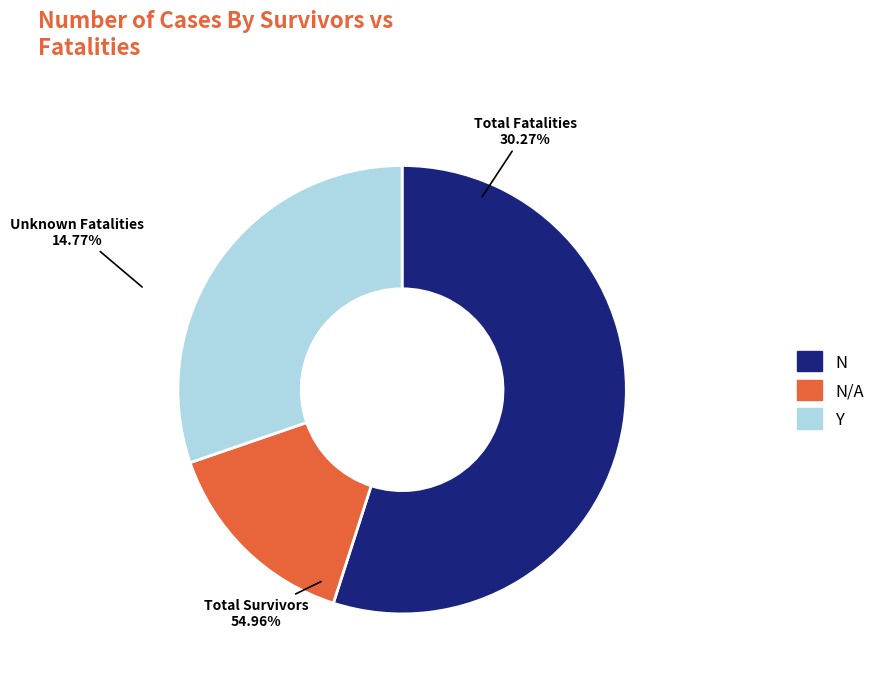

Is it true that 1155 is 17% of the pie?

False